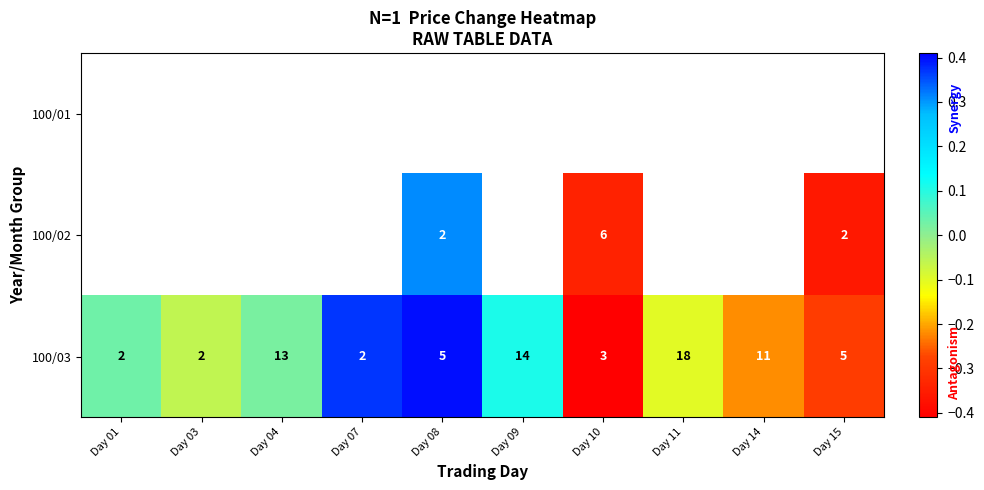

Rank the series at Day 15 from highest to lowest value.

100/03, 100/01, 100/02